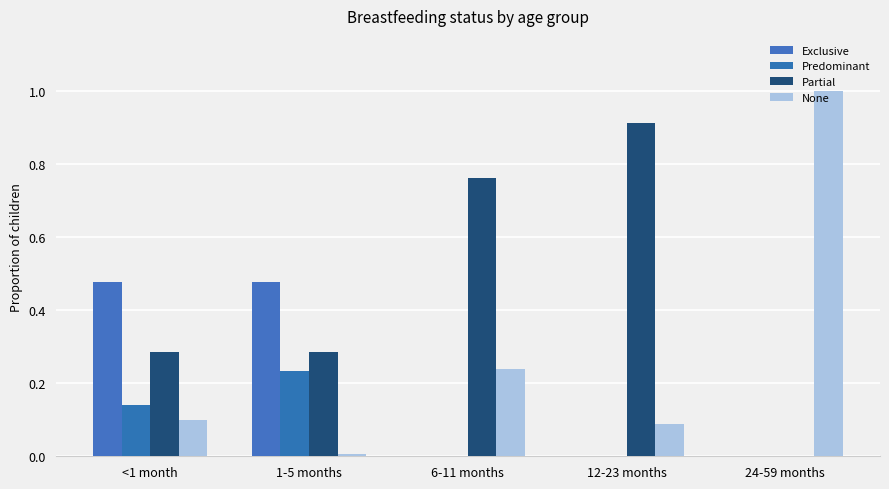

Rank the series at 6-11 months from lowest to highest value.

Exclusive, Predominant, None, Partial